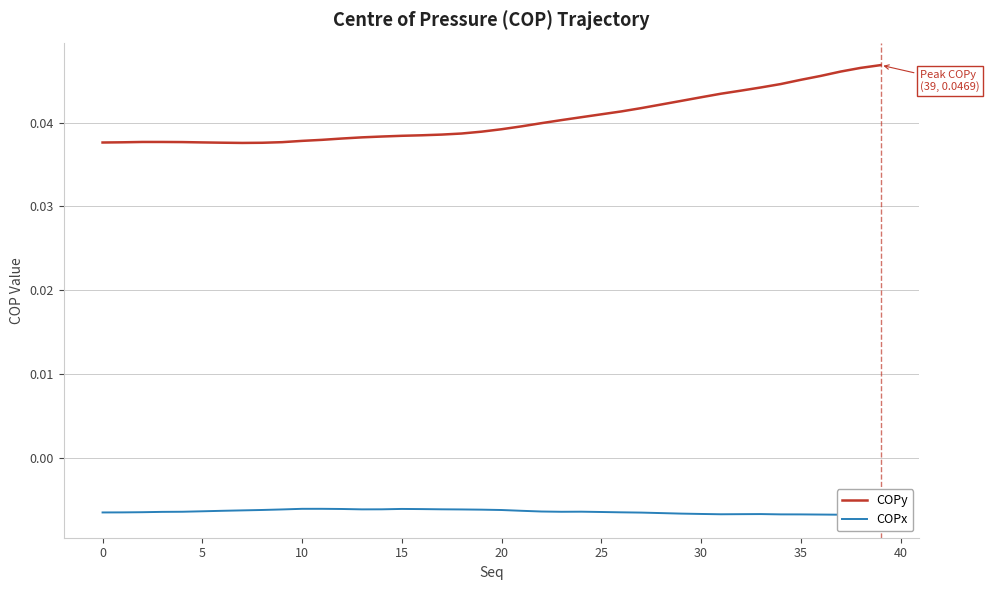

True or false: COPy and COPx intersect in this chart.

False